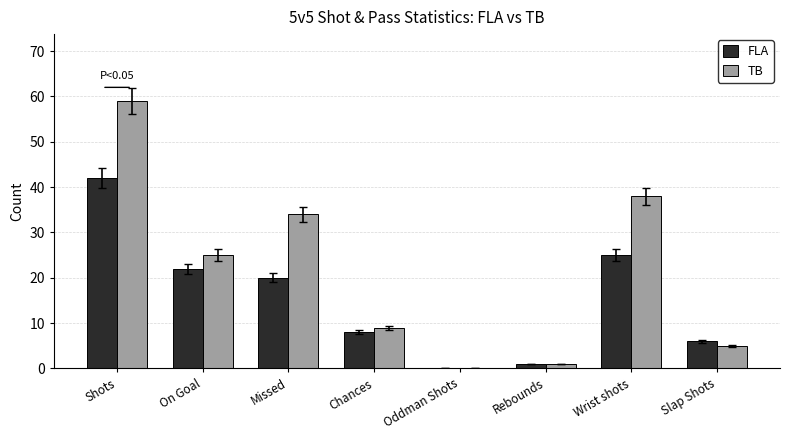

The TB series shows 1 at Rebounds. True or false?

True